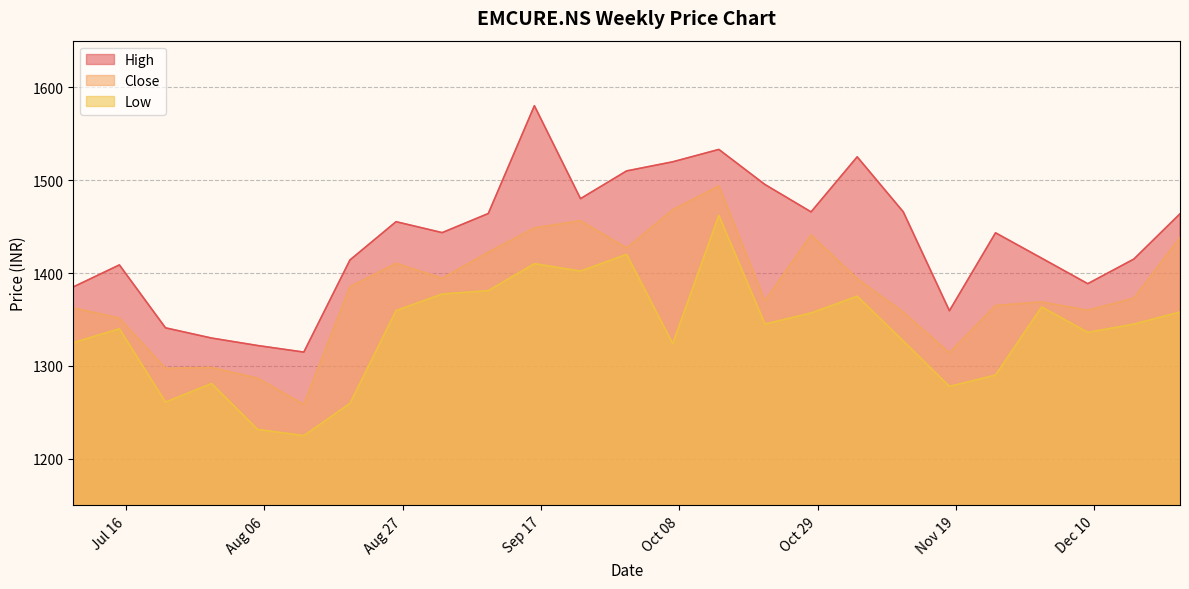

What value does the High series have at 2024-10-28?

1465.8